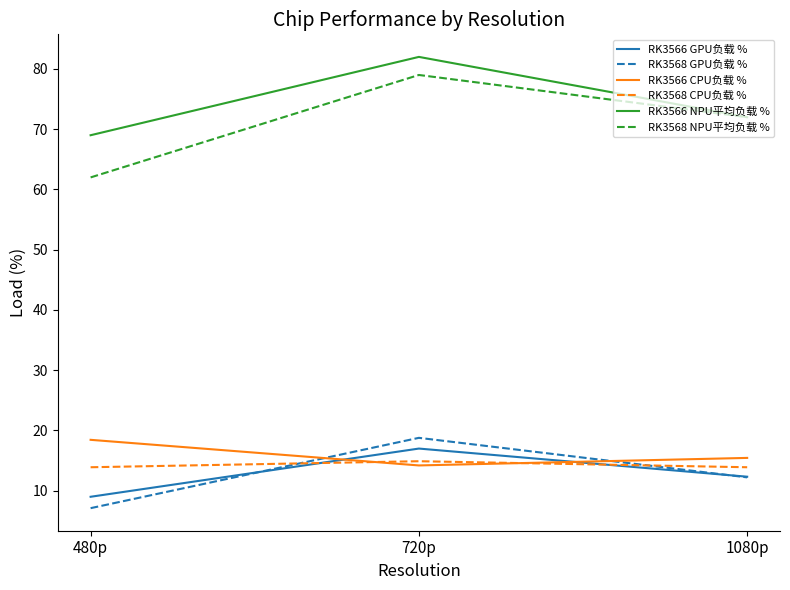

At which category is the sum across all series the highest?

720p